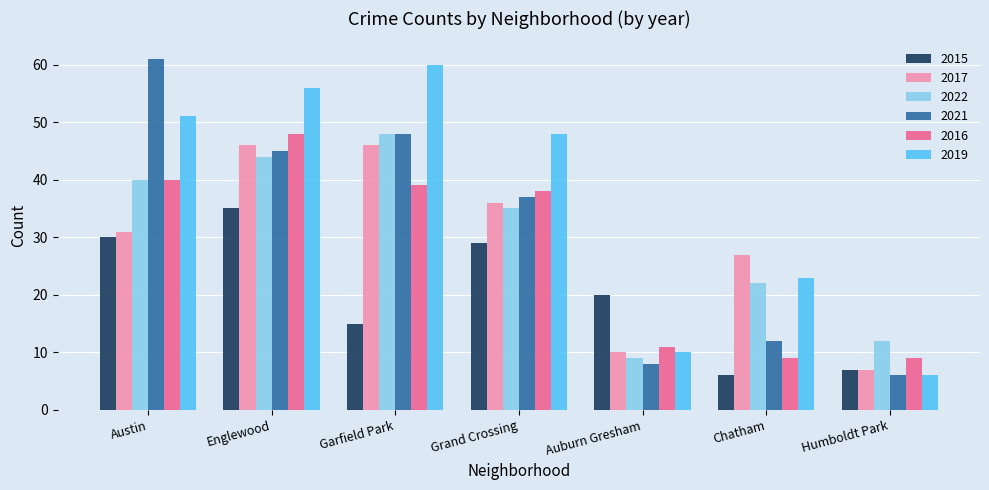

What is the label of the 7th bar from the left?

Humboldt Park